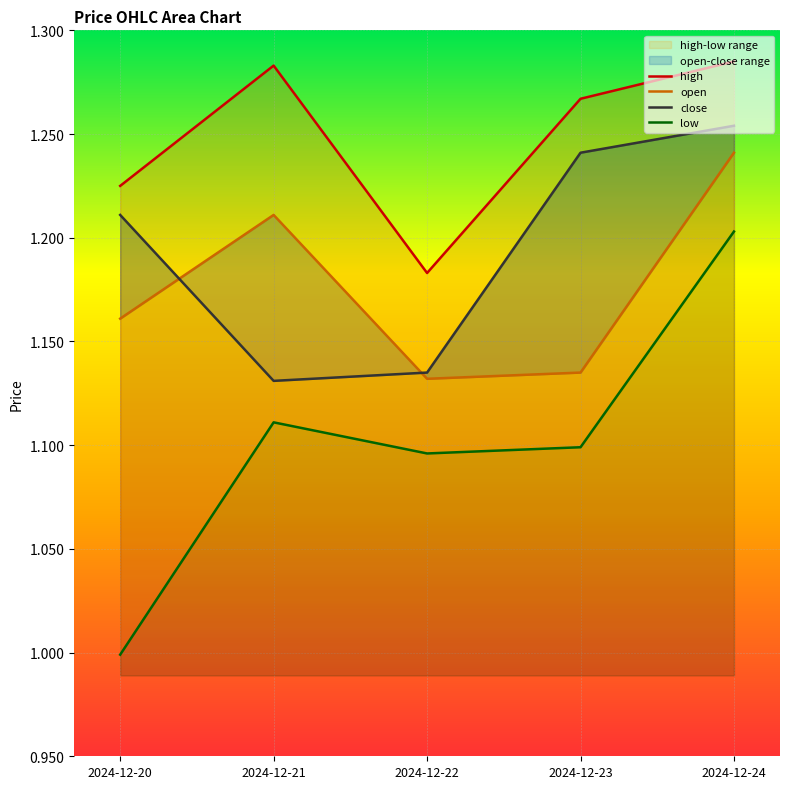

Between 2024-12-20 and 2024-12-24, which series saw the biggest shift?

low